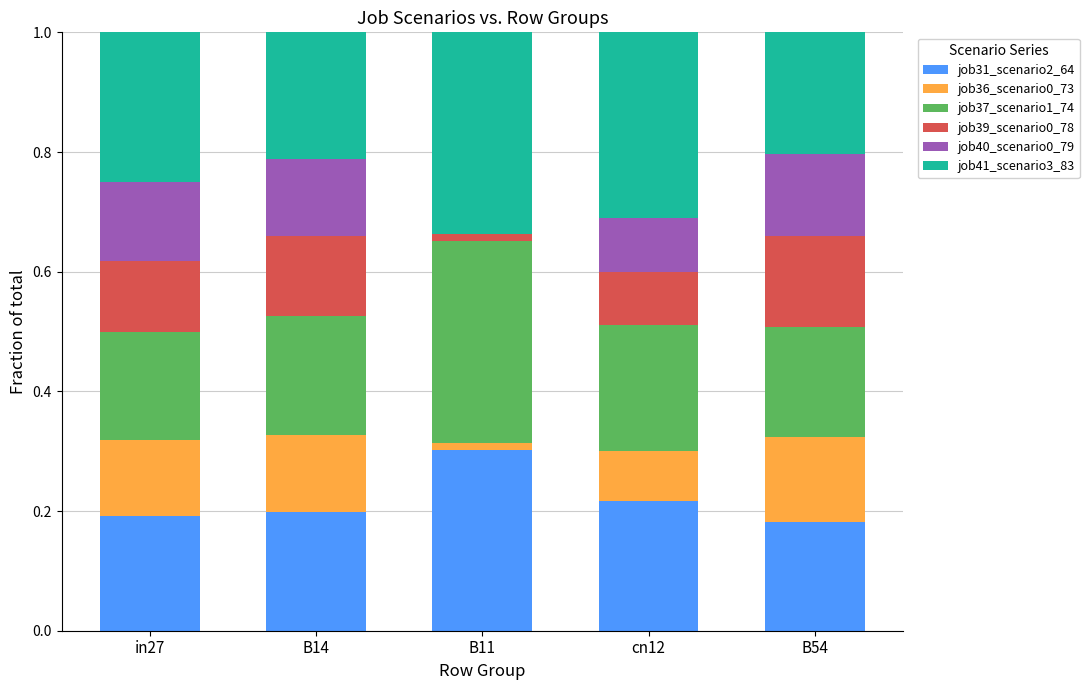

What is the total value across all series at B14?

1.0